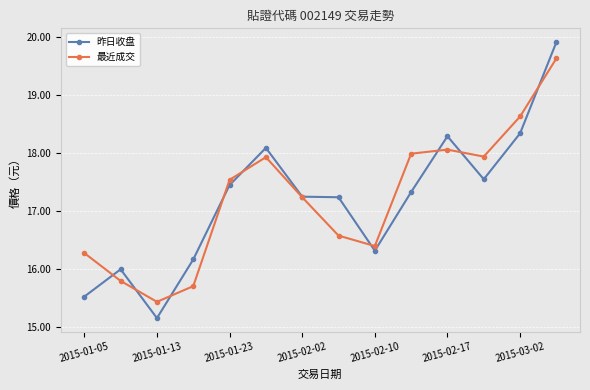

Rank the series by their maximum value, from lowest to highest.

最近成交, 昨日收盘